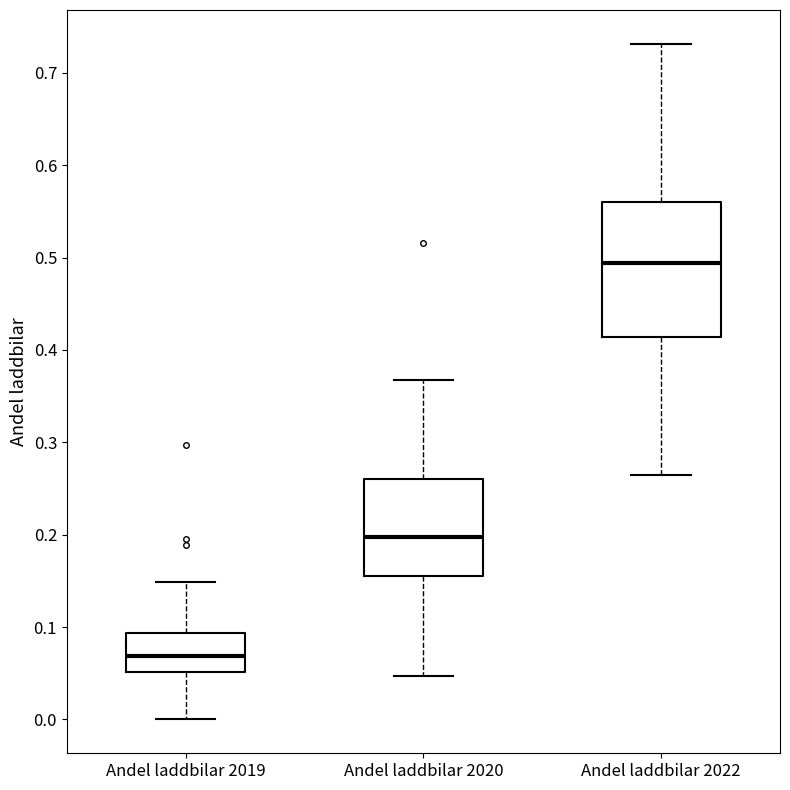

Reading left to right, read every box against the y-axis: the position of its median line, the range the box covers, and the ends of its whiskers. The values are not printed on the chart, so give them approximately, as read against the axis.

Andel laddbilar 2019: median 0.07, box 0.05 to 0.09, whiskers 0.00 to 0.15
Andel laddbilar 2020: median 0.20, box 0.16 to 0.26, whiskers 0.05 to 0.37
Andel laddbilar 2022: median 0.49, box 0.41 to 0.56, whiskers 0.26 to 0.73